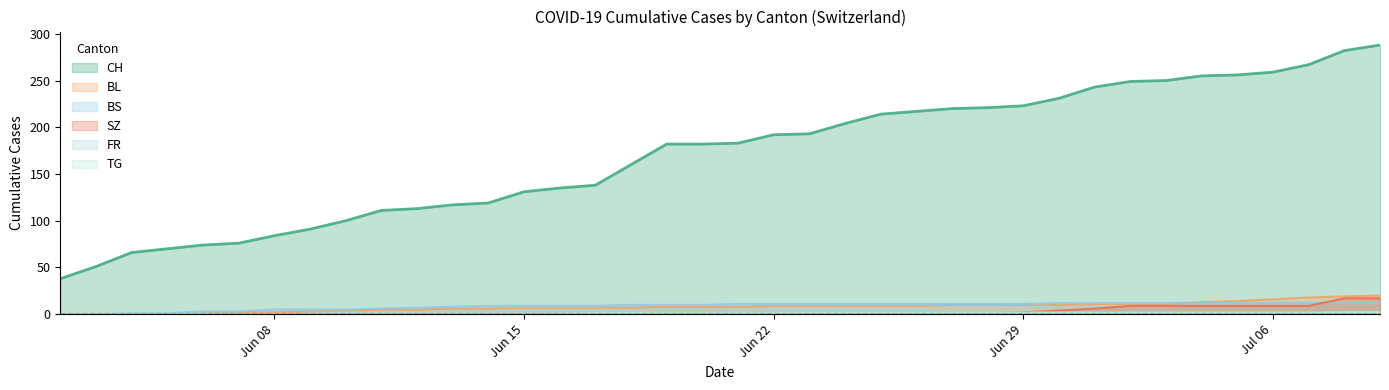

What is the sum of all BL values?

304